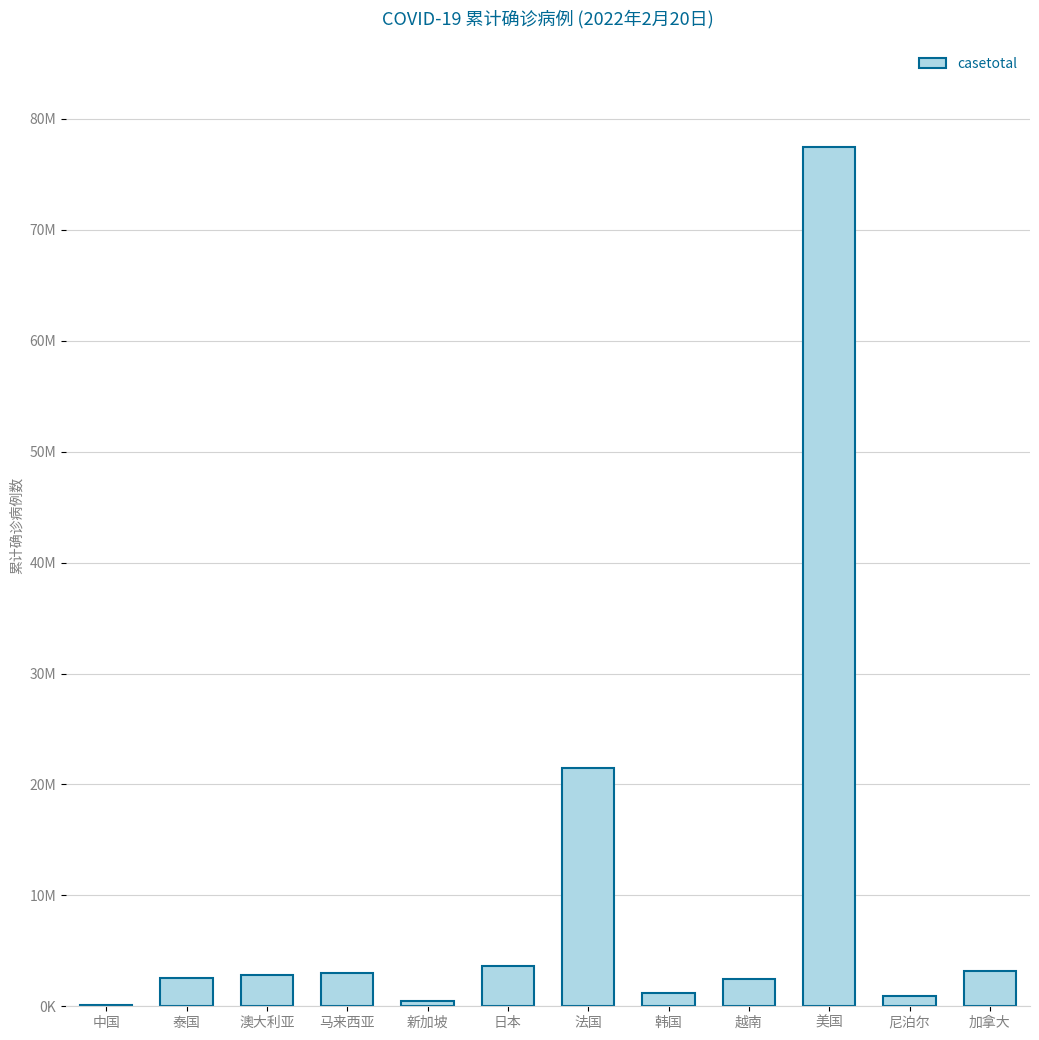

Are the bars horizontal?

No